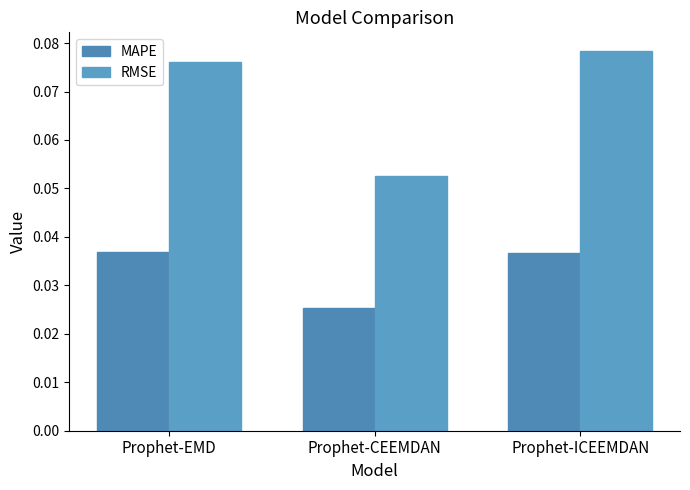

What is the total value across all series at Prophet-EMD?

0.1